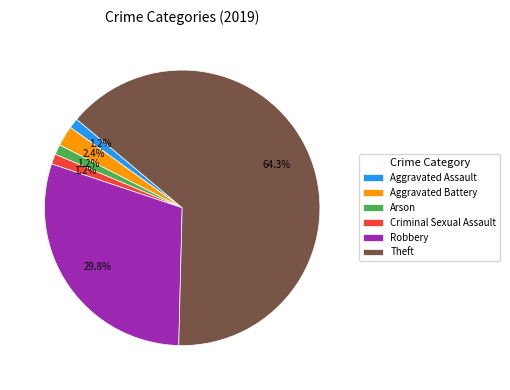

To the nearest percent, what portion does Criminal Sexual Assault represent?

1%